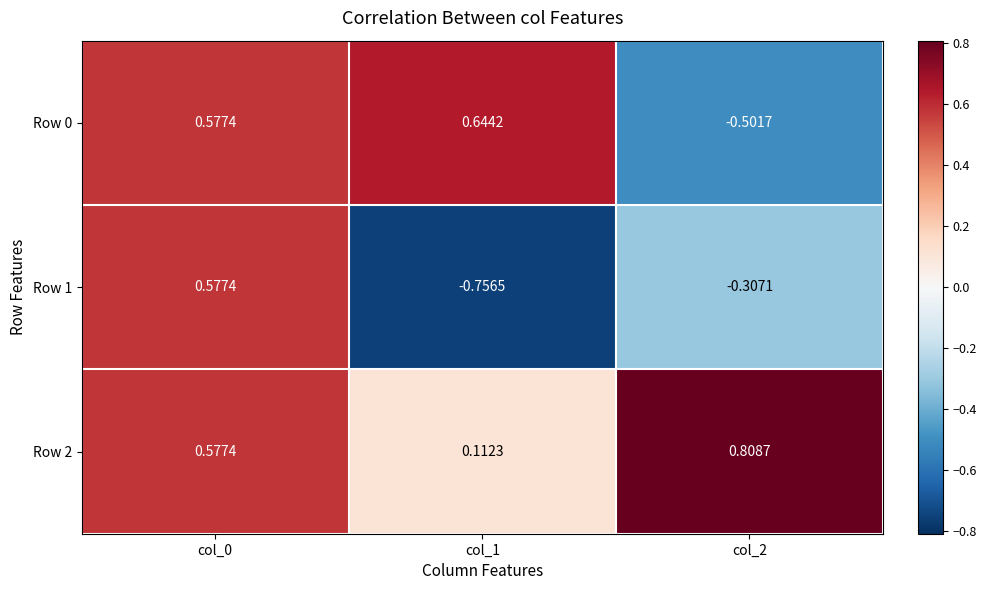

How many values in Row 0 are above zero?

2